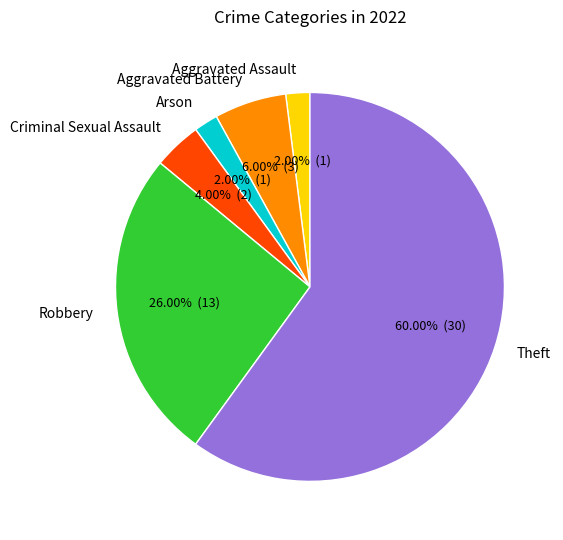

Which has a higher value, Aggravated Assault or Theft?

Theft